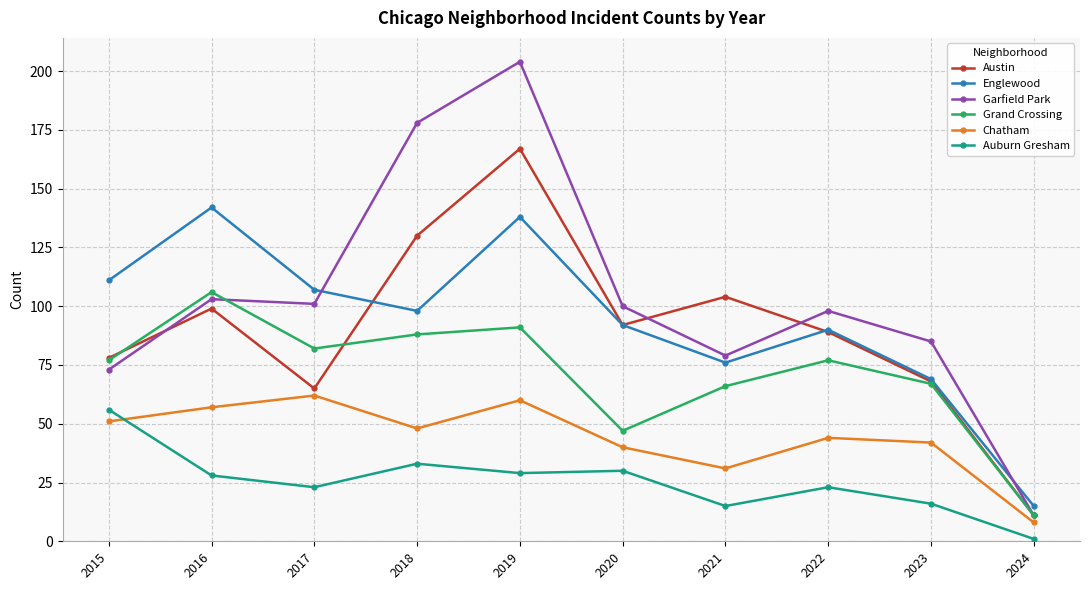

What is the average value of the Garfield Park series?

103